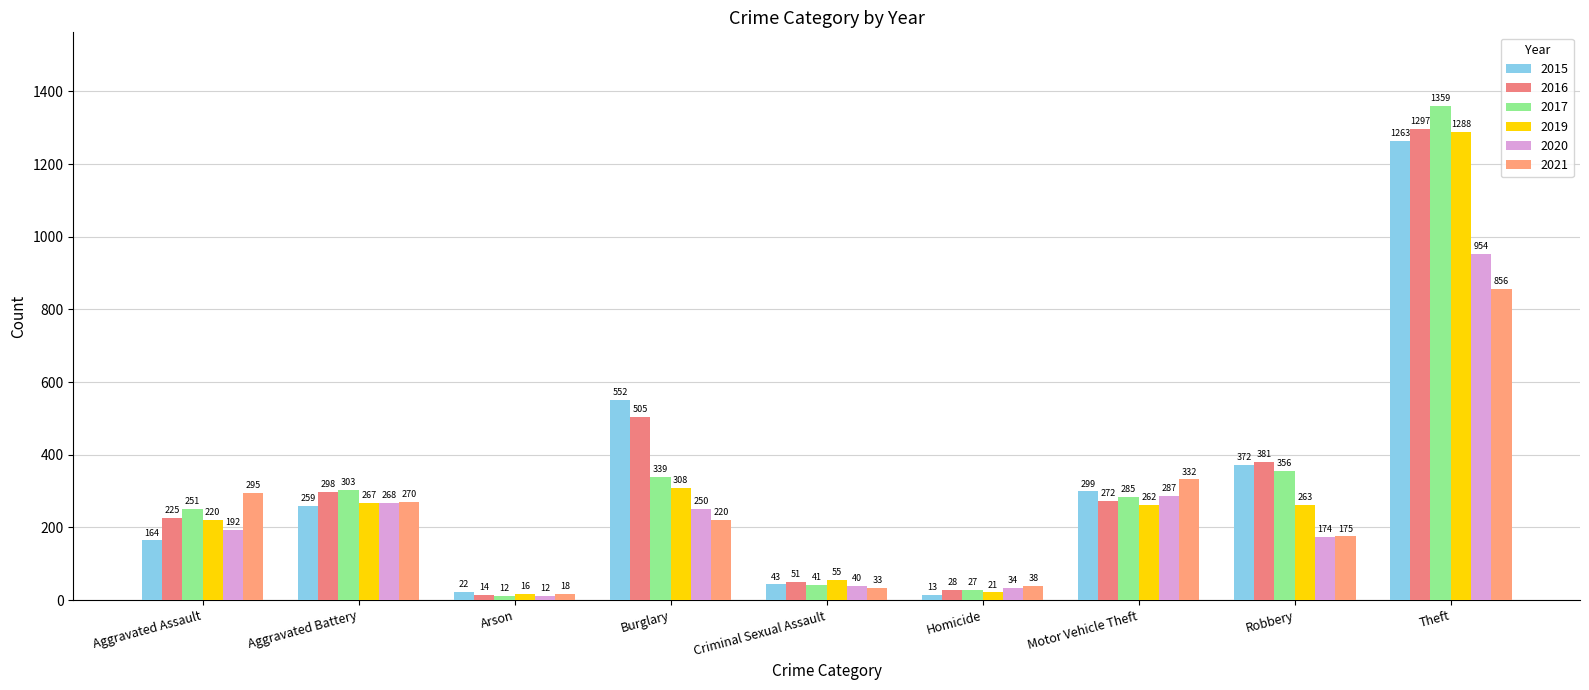

At which label does 2020 reach its peak?

Theft